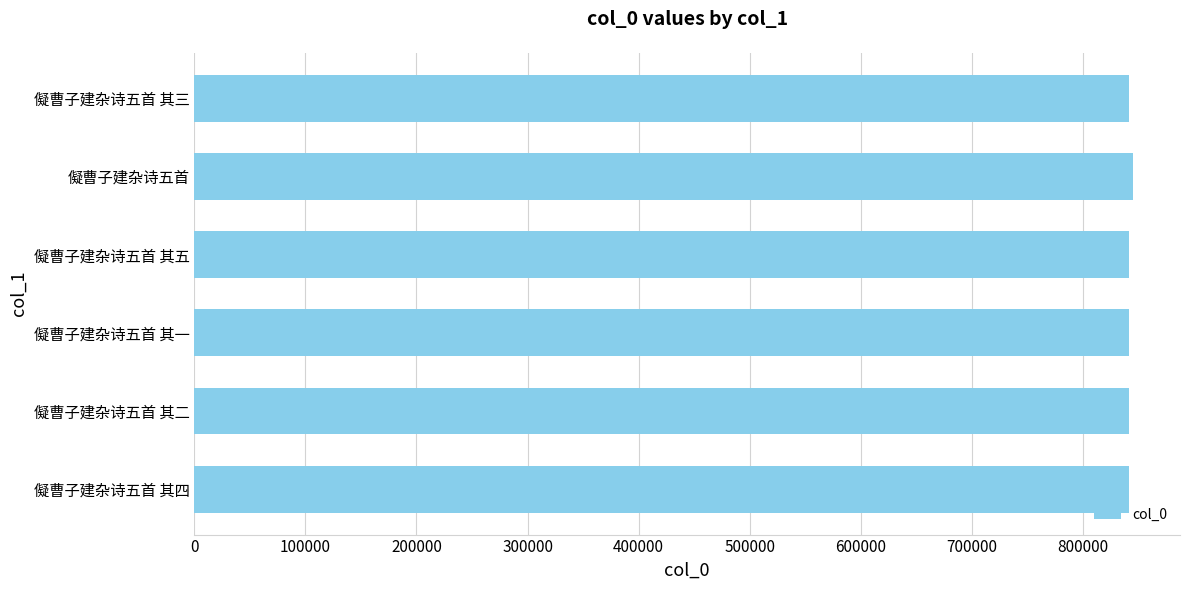

The value at 儗曹子建杂诗五首 其五 is 302483. True or false?

False